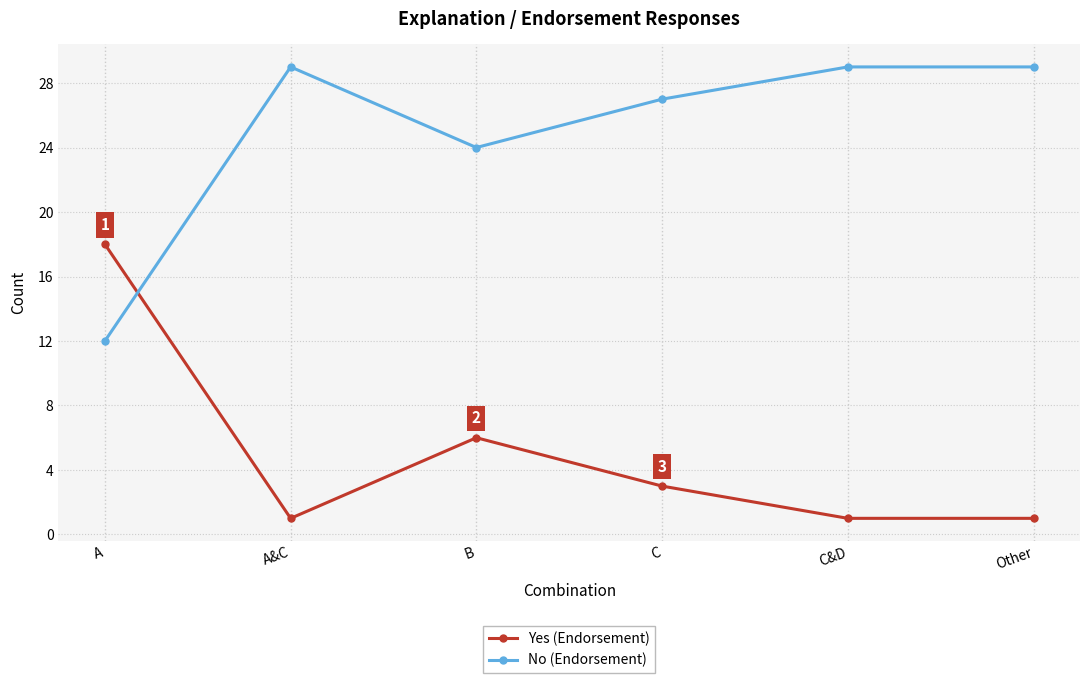

The value of Yes (Endorsement) at B is 6. True or false?

True